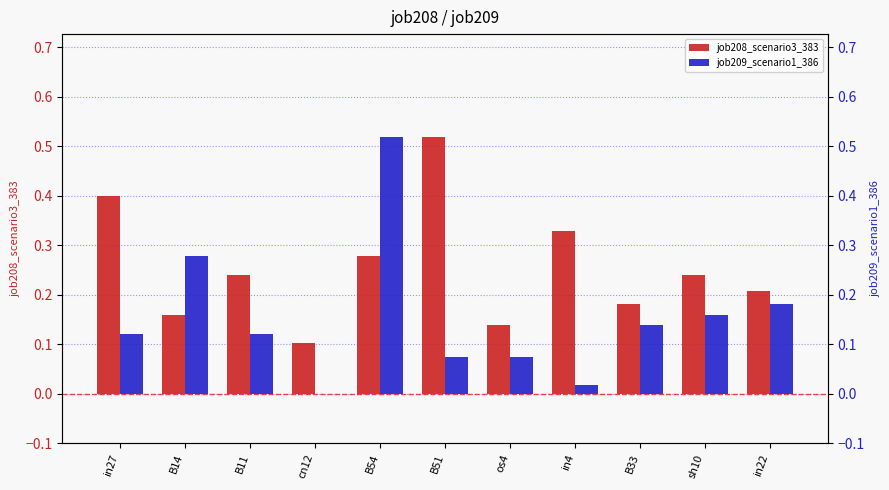

What is the average value of the job208_scenario3_383 series?

0.3